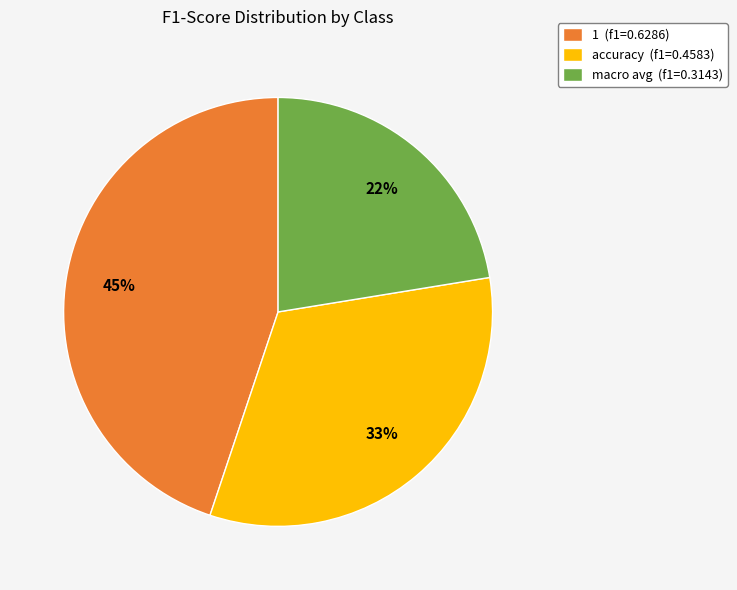

Does any single category account for the majority?

No